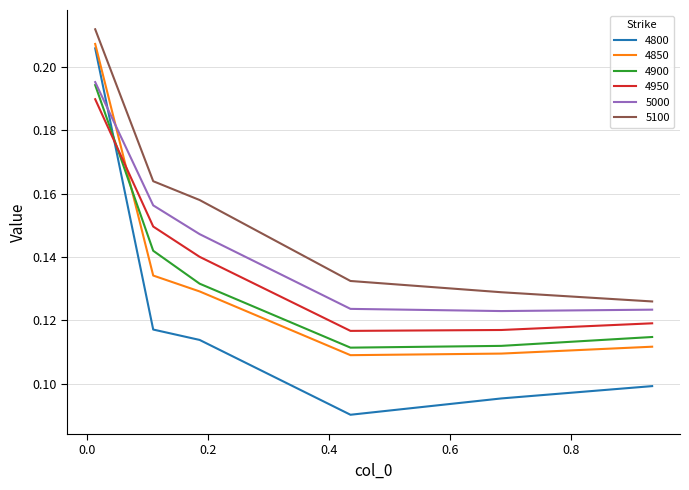

True or false: 5000 and 4950 intersect in this chart.

False